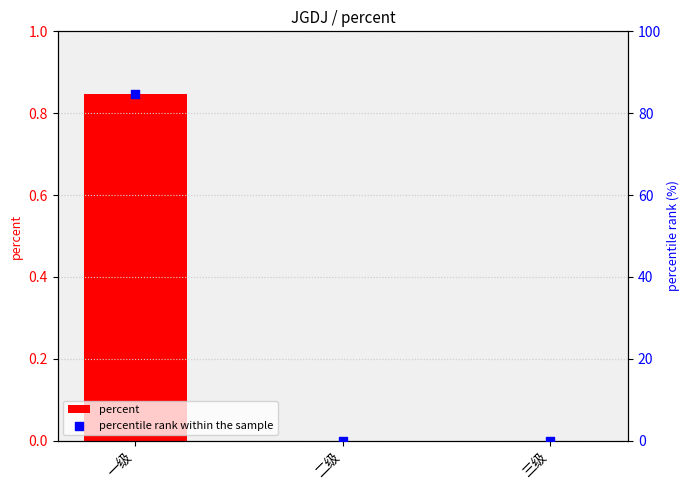

At how many categories does at least one series exceed 51?

1